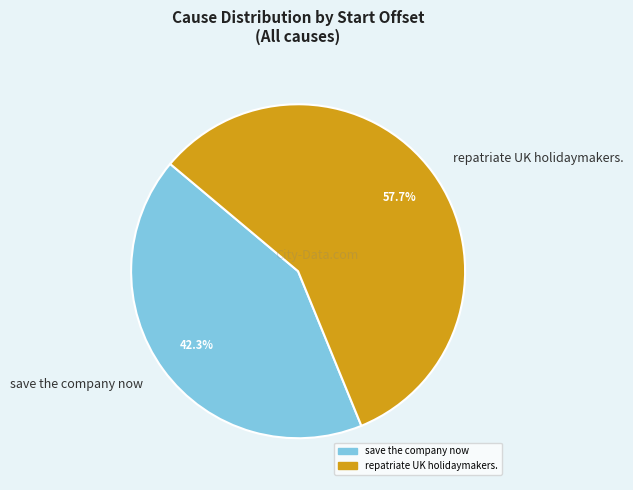

To the nearest percent, what portion does repatriate UK holidaymakers. represent?

58%